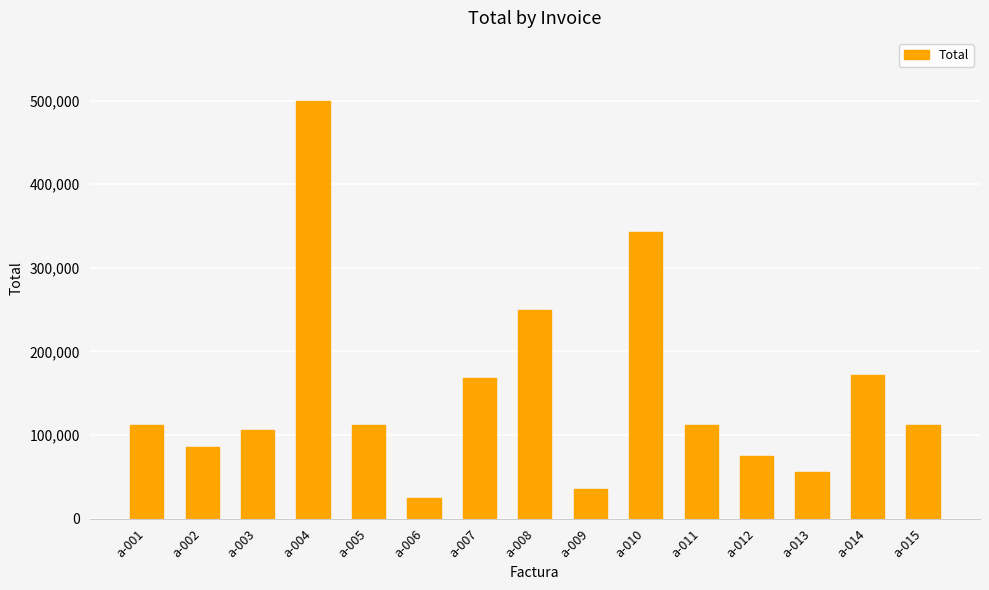

What is the value of the 7th bar from the left?

168000.0